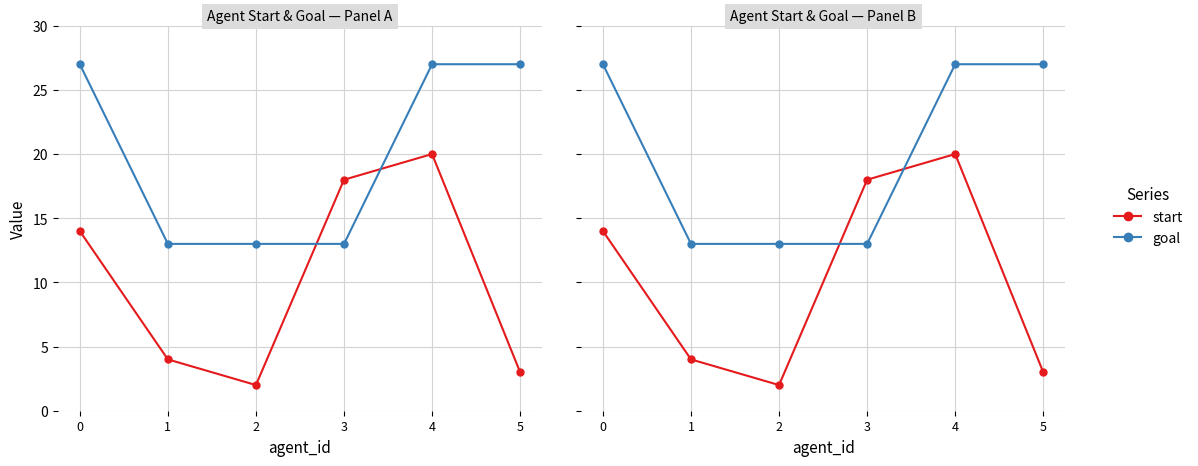

Is the value of start at 1 greater than the value of goal at 3?

No